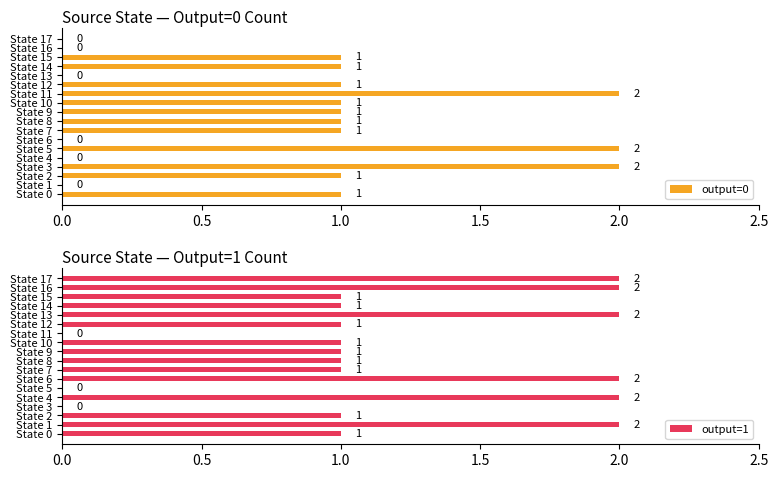

The output=0 series shows 3 at 11. True or false?

False